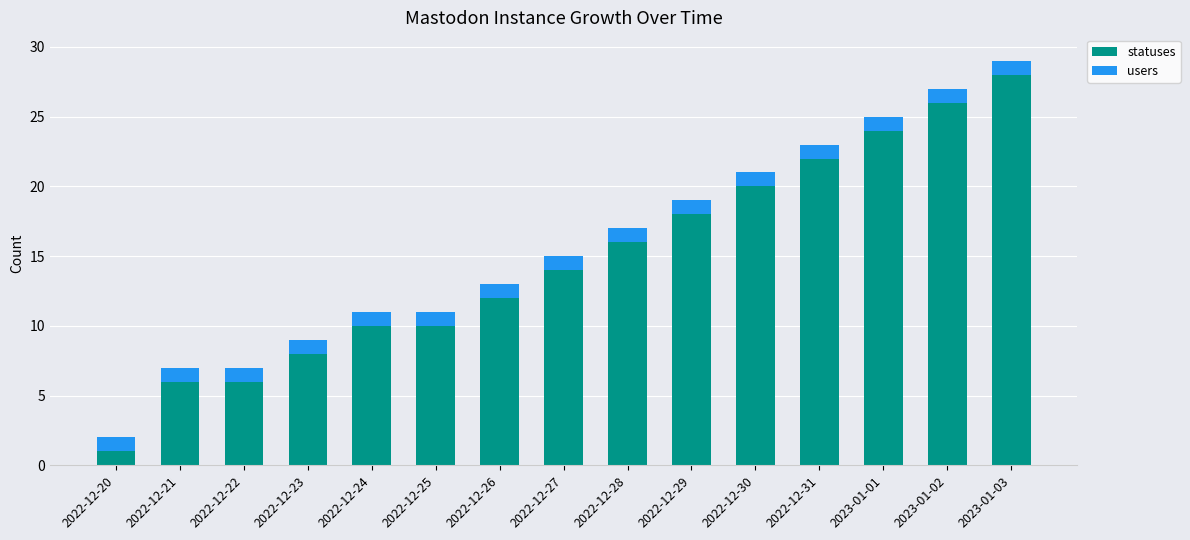

Does the chart contain any negative values?

No